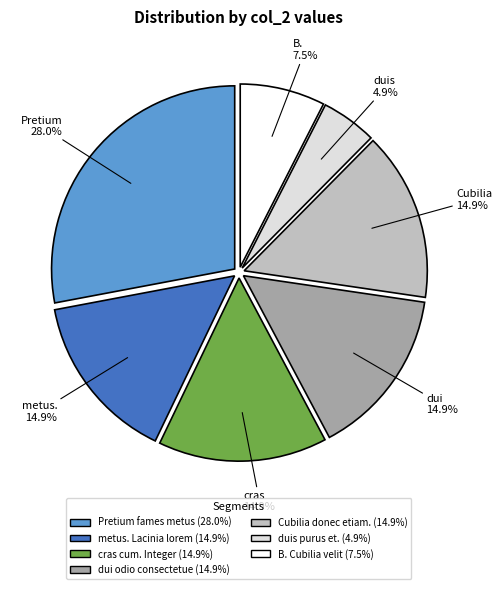

Is there a majority slice in this chart?

No